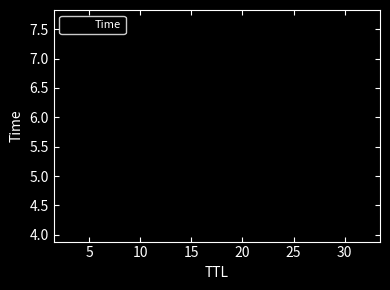

What is the sum of the values at 15 and 20?

13.9